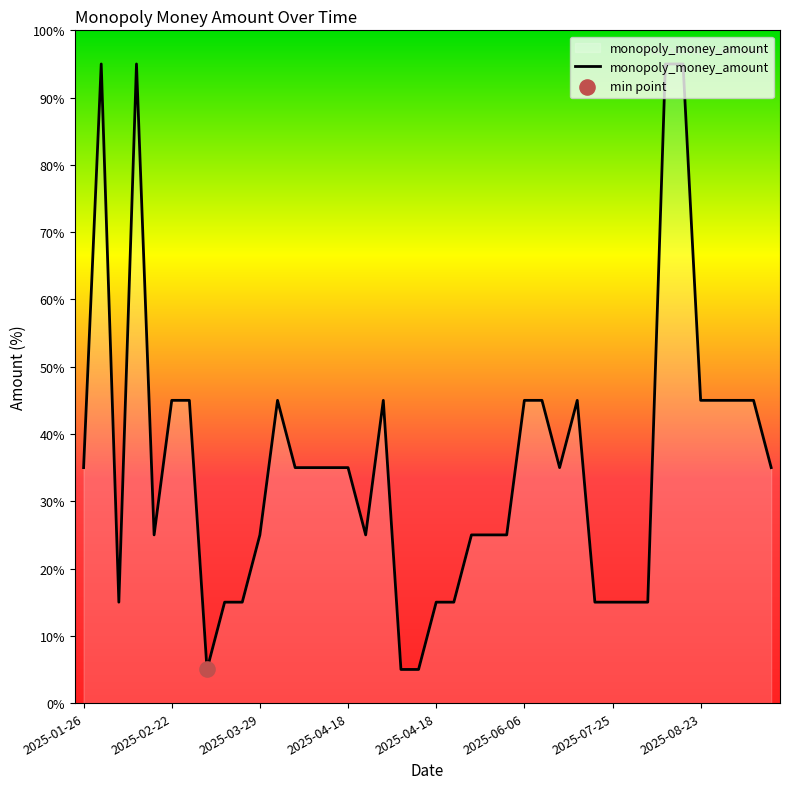

What is the minimum value shown in the chart?

5